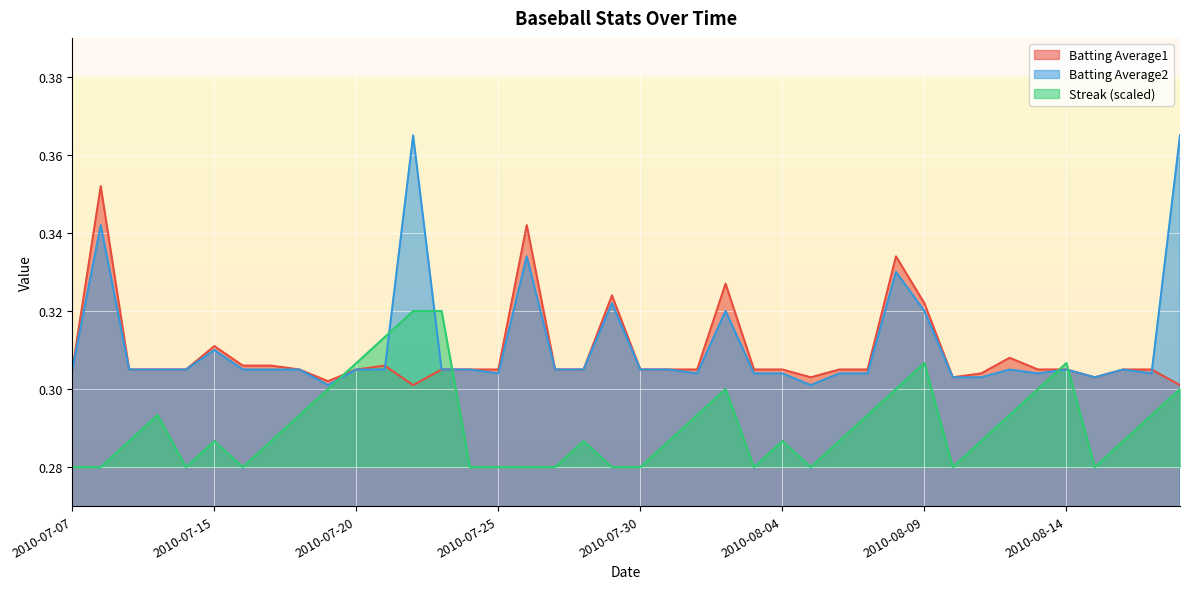

Is the value of Batting Average1 at 2010-07-17 greater than the value of Streak at 2010-08-09?

No